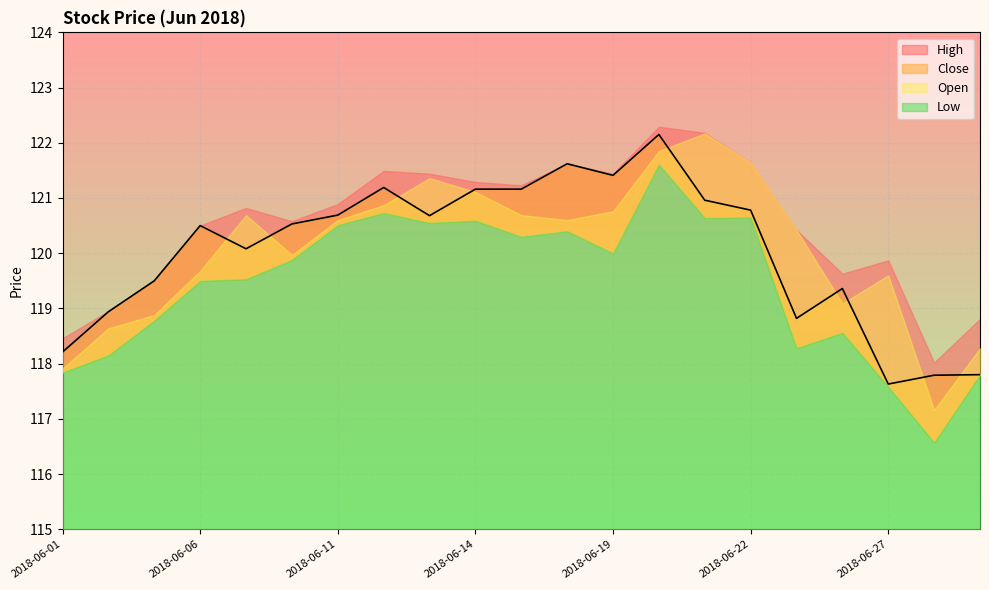

Rank the series at 2018-06-12 from lowest to highest value.

Low, Open, Close, High